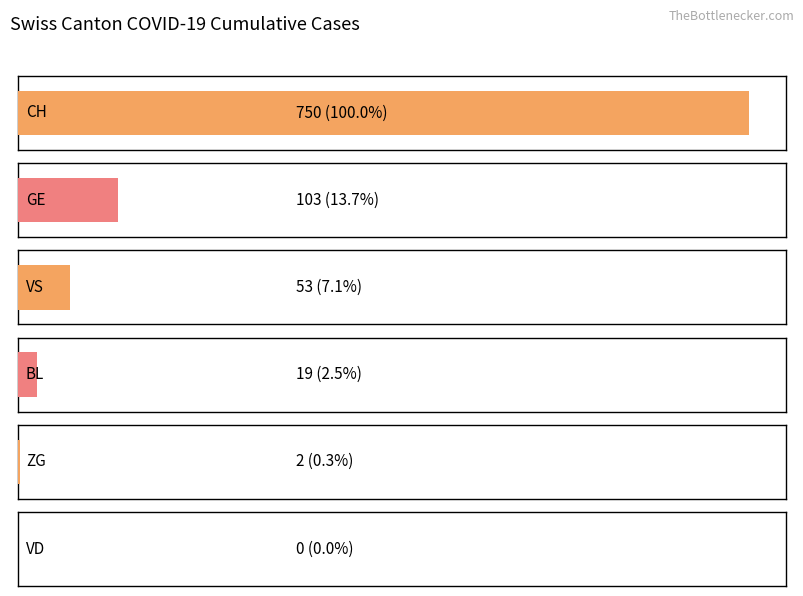

What is the difference between the maximum and minimum values in the VS series?

53